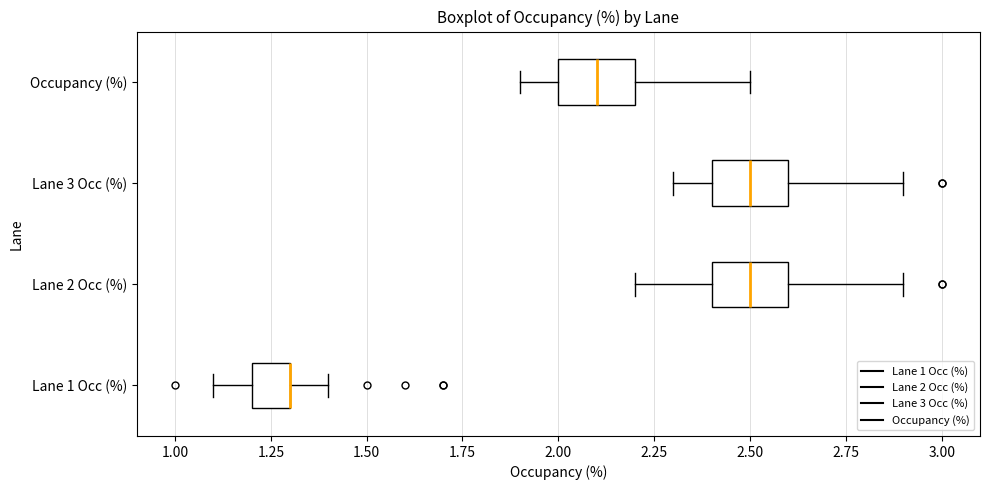

Reading bottom to top, transcribe this box plot: for each box, give where its median line is, the range the box spans, and where its two whiskers end, as read against the x-axis. The values are not printed on the chart, so give them approximately, as read against the axis.

Lane 1 Occ (%): median 1.3 (drawn on the box's right edge), box 1.2 to 1.3, whiskers 1.1 to 1.4
Lane 2 Occ (%): median 2.5, box 2.4 to 2.6, whiskers 2.2 to 2.9
Lane 3 Occ (%): median 2.5, box 2.4 to 2.6, whiskers 2.3 to 2.9
Occupancy (%): median 2.1, box 2.0 to 2.2, whiskers 1.9 to 2.5